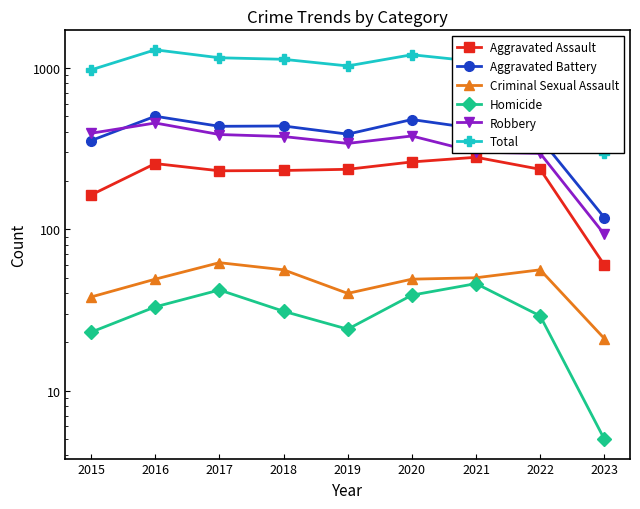

What is the value of the Aggravated Assault point at the 8th from the left?

235